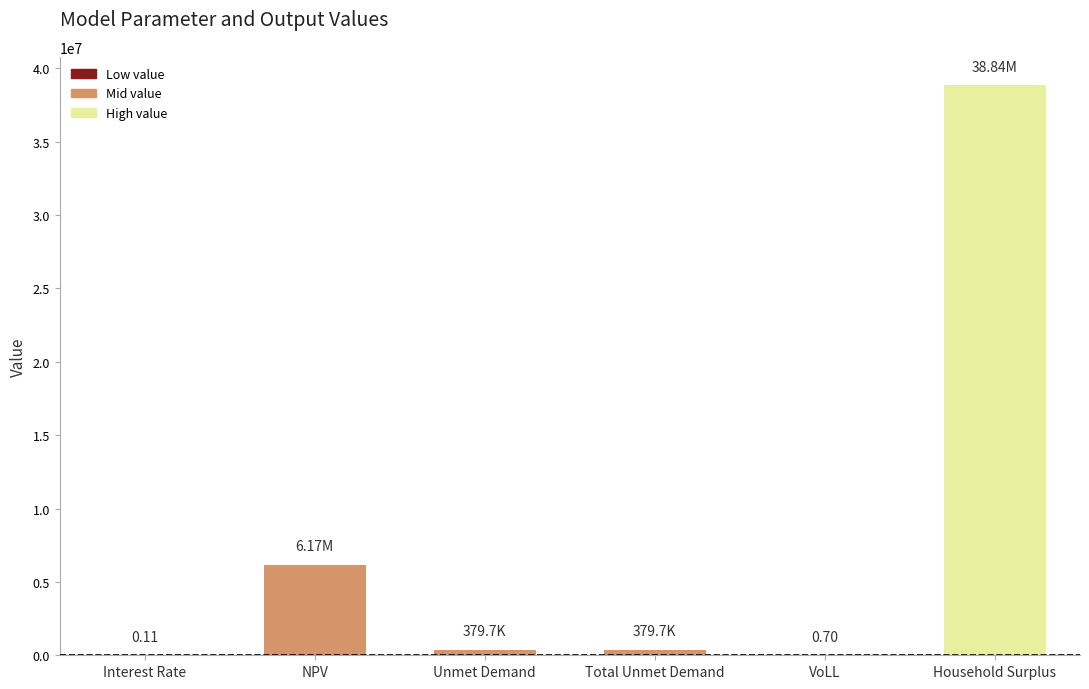

Where is the data nearest to the value 19422287?

NPV